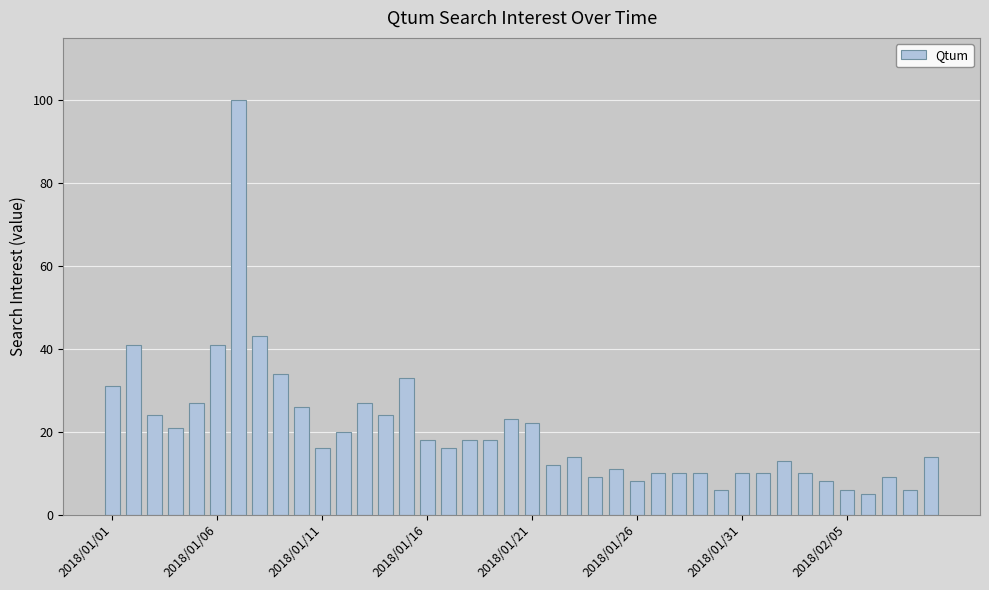

What is the difference between the second highest and minimum values?

38